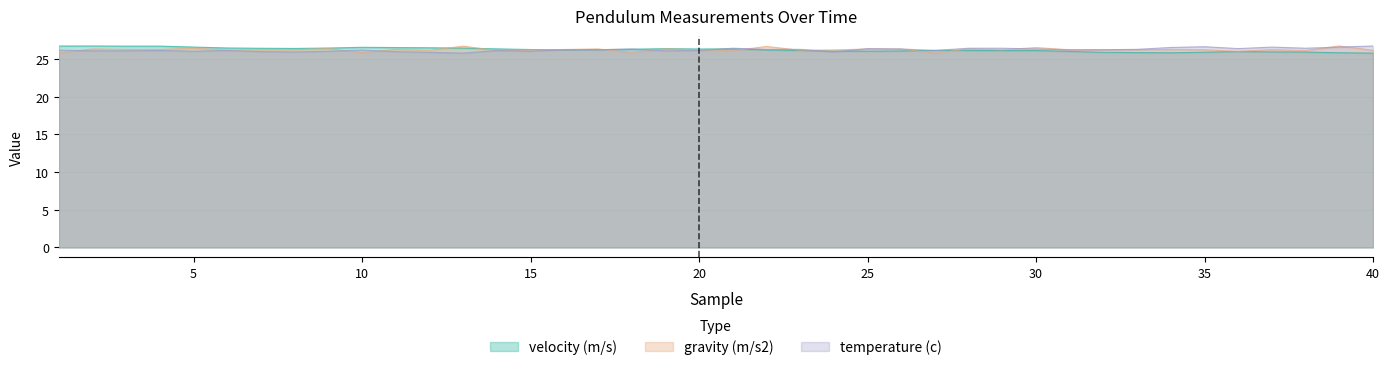

Where do temperature (c) and gravity (m/s2) first cross each other?

1 and 2